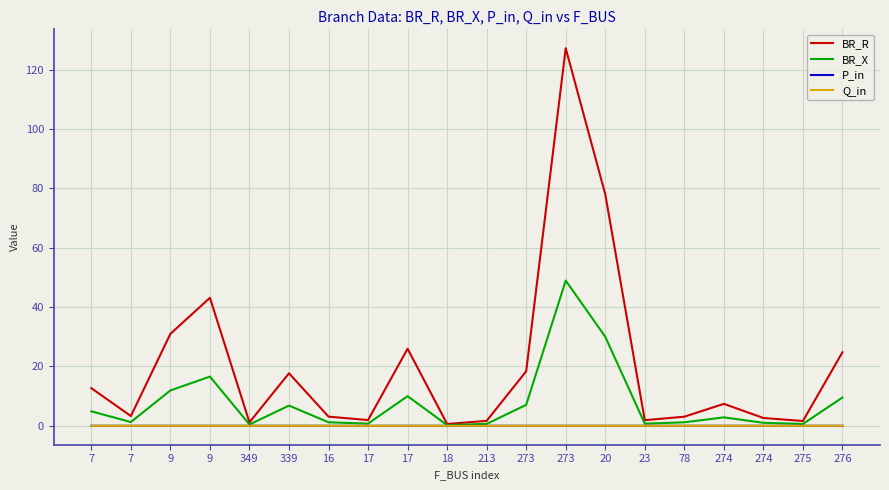

Where does the BR_R series first go above 7?

7